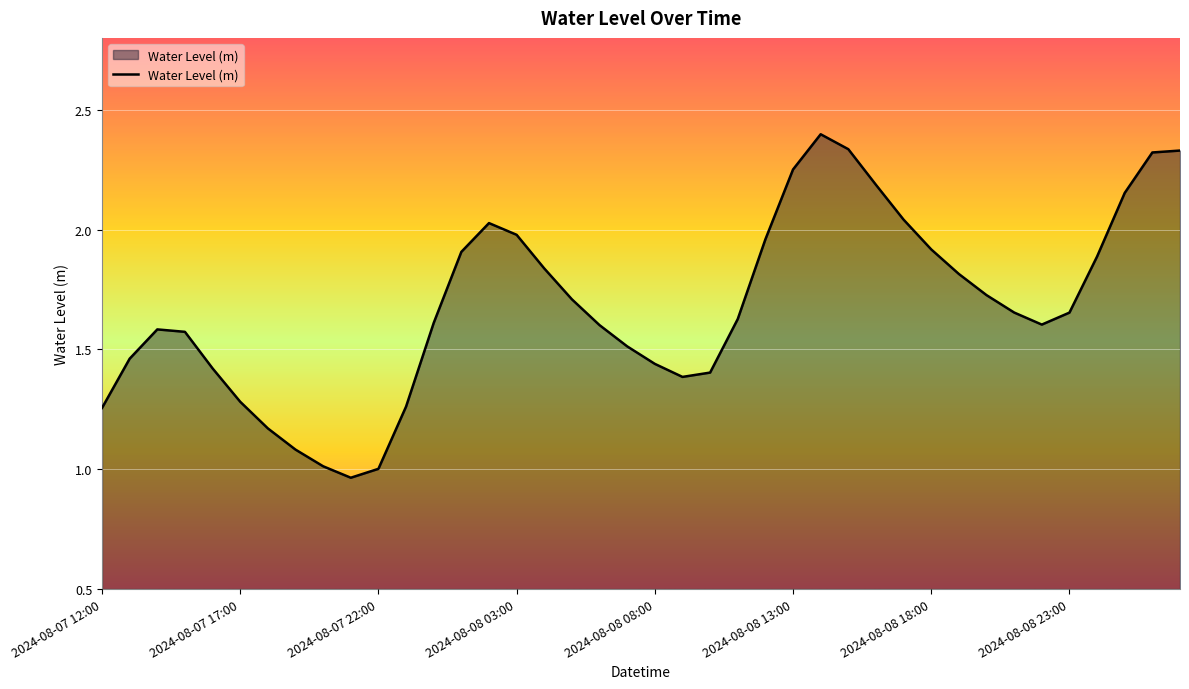

What is the greatest value displayed?

2.4